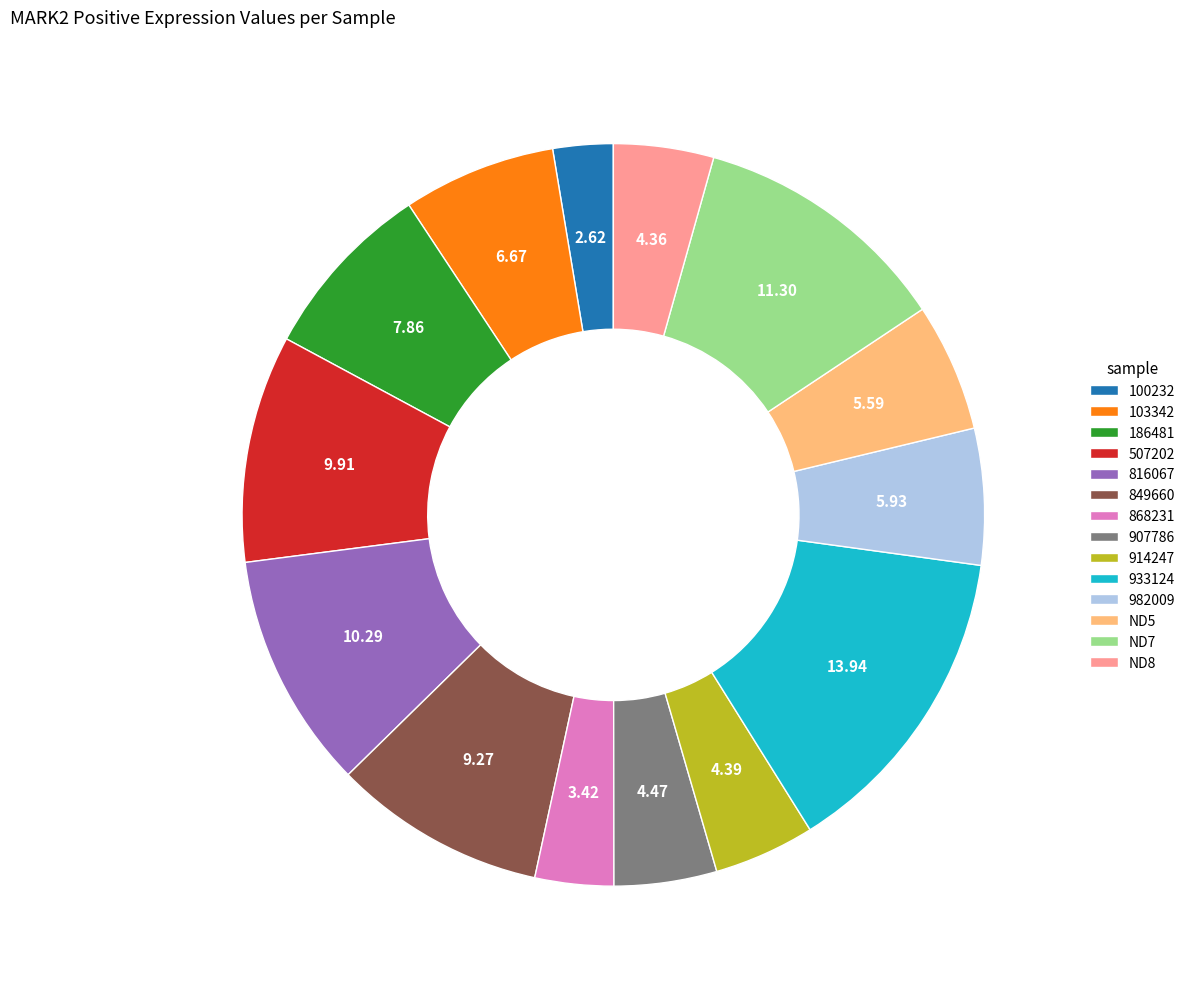

Which category has the smallest portion of the pie?

100232